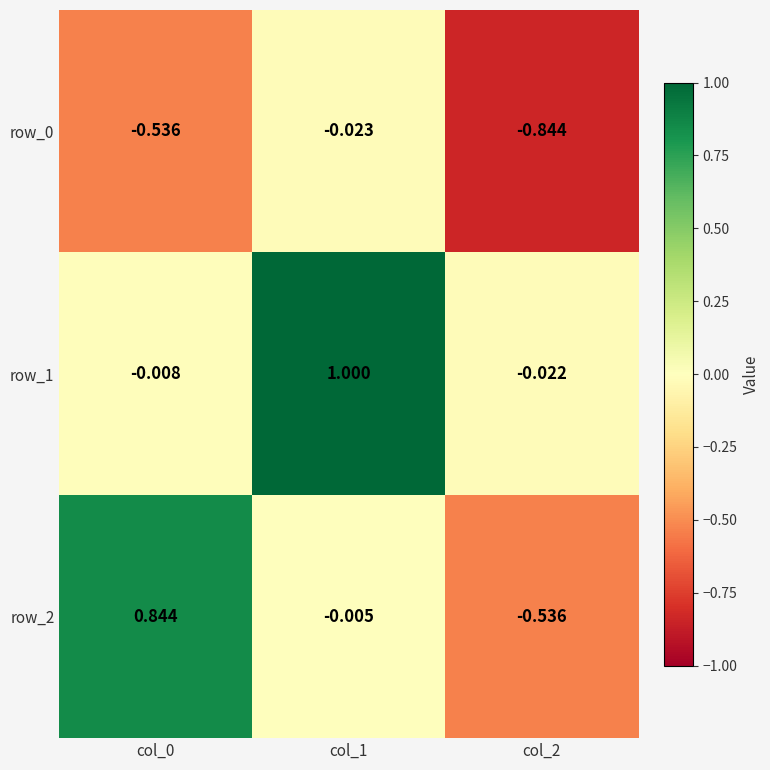

Where does the row_2 series first go above 0?

col_0